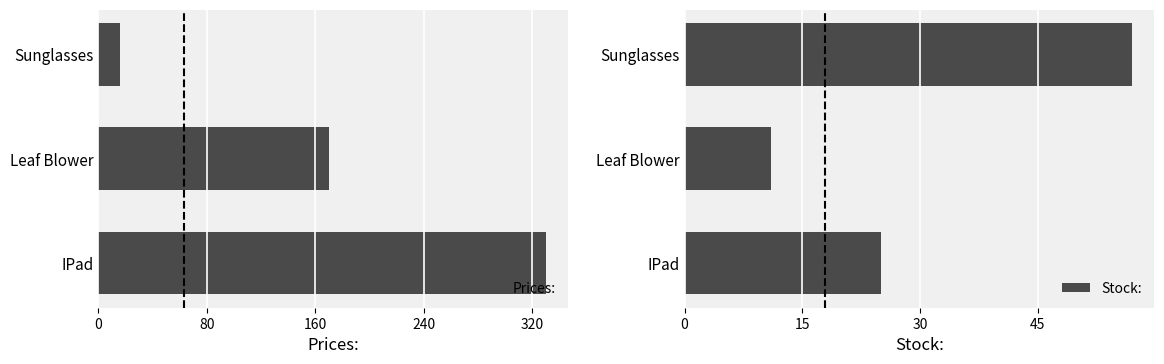

What is the difference between the Stock: values at Leaf Blower and Sunglasses?

46